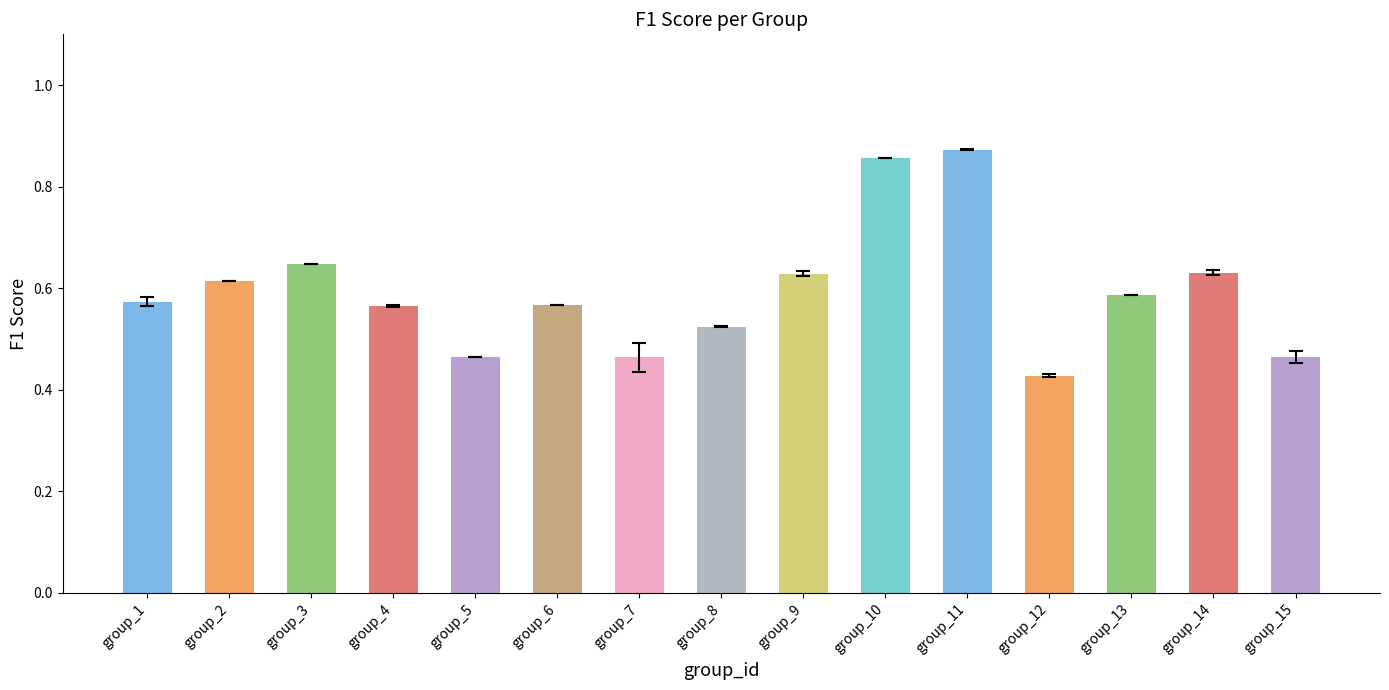

Where is f1 nearest to the value 0?

12